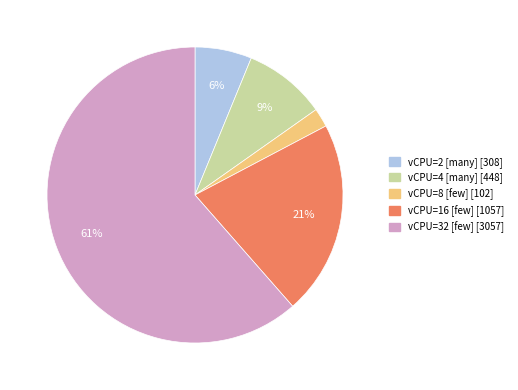

Does any single category account for the majority?

Yes